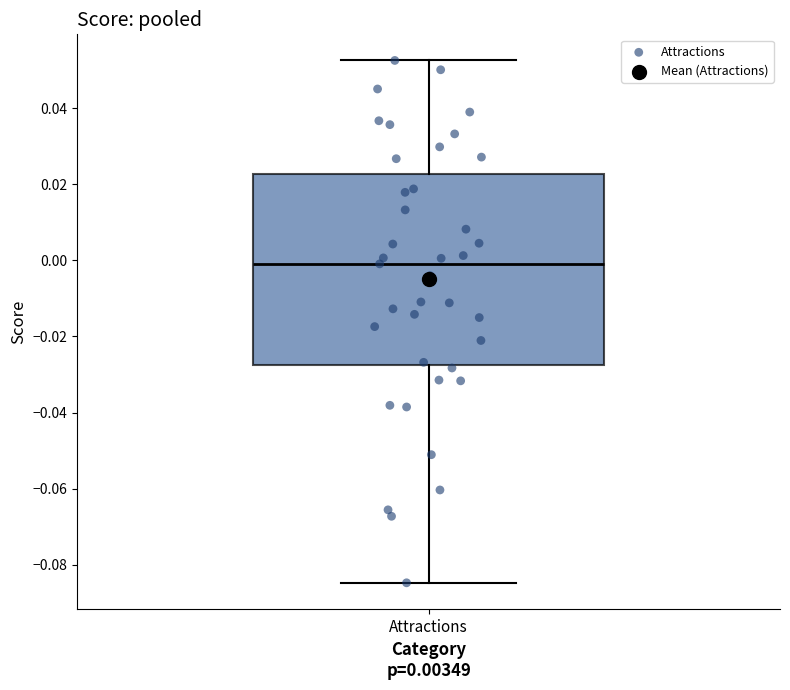

Transcribe this box plot: give where the median line is, the range the box spans, and where the two whiskers end, as read against the y-axis. The values are not printed on the chart, so give them approximately, as read against the axis.

median 0.000, box -0.028 to 0.022, whiskers -0.084 to 0.052